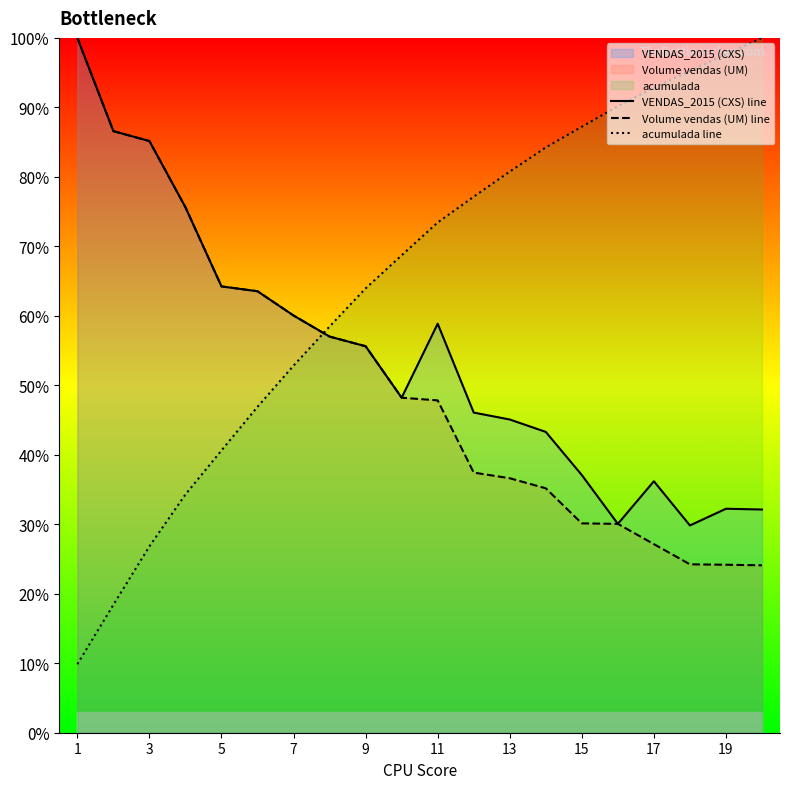

What is the sum of all Volume vendas (UM) line values?

10.1